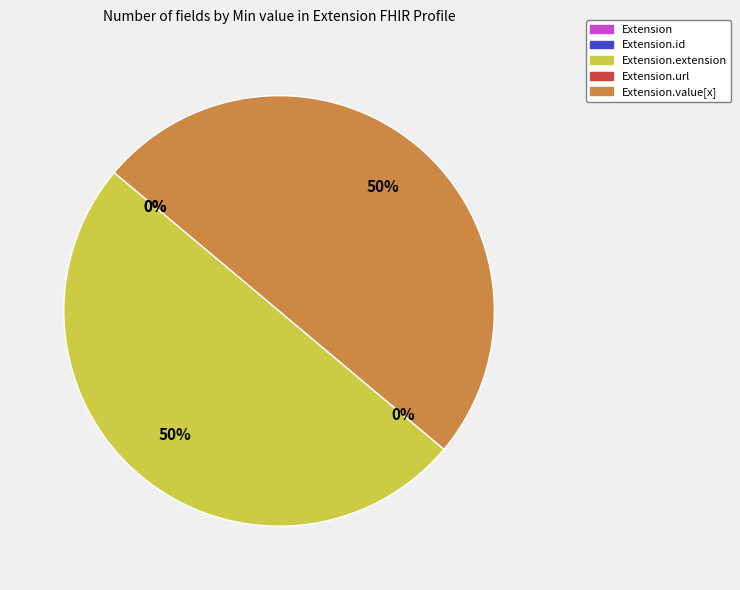

The Extension slice represents 0% of the pie. True or false?

True